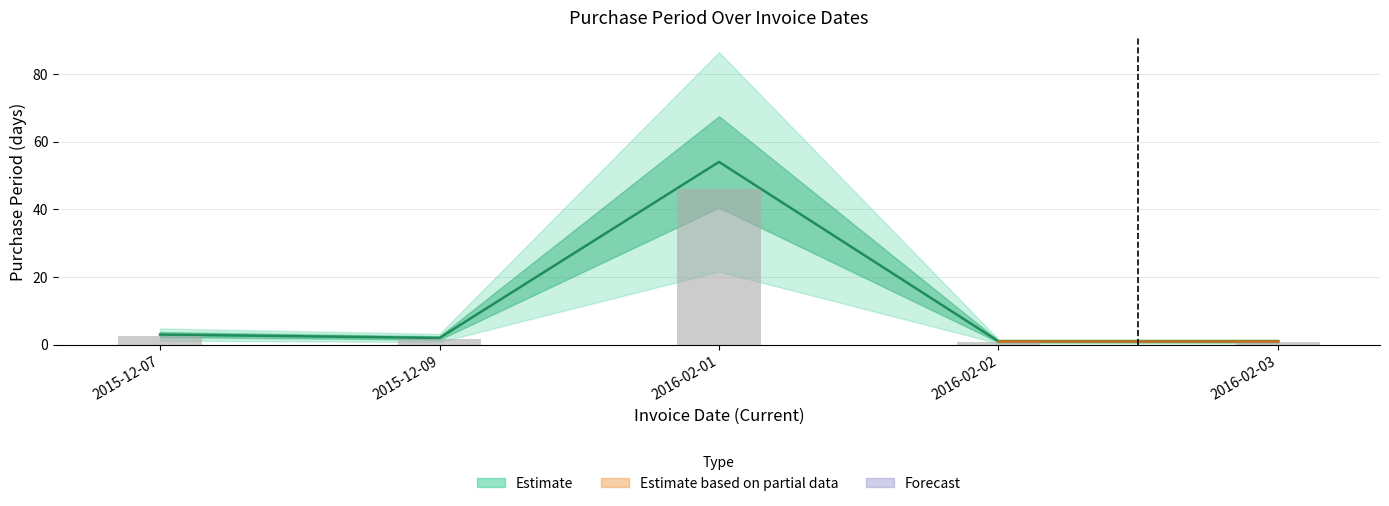

What is the change in value from 2015-12-07 to 2016-02-01?

+51